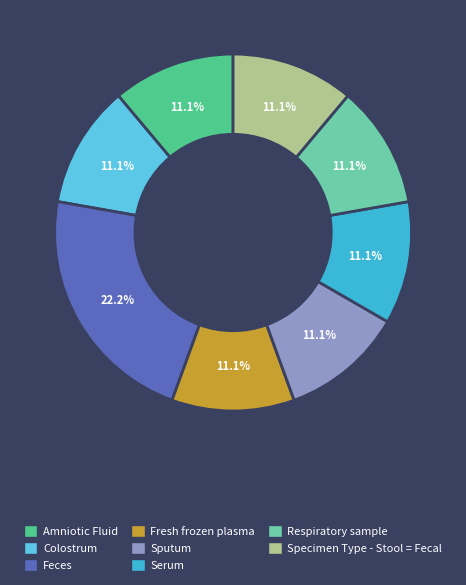

What percentage is the Amniotic Fluid slice, to the nearest percent?

11%